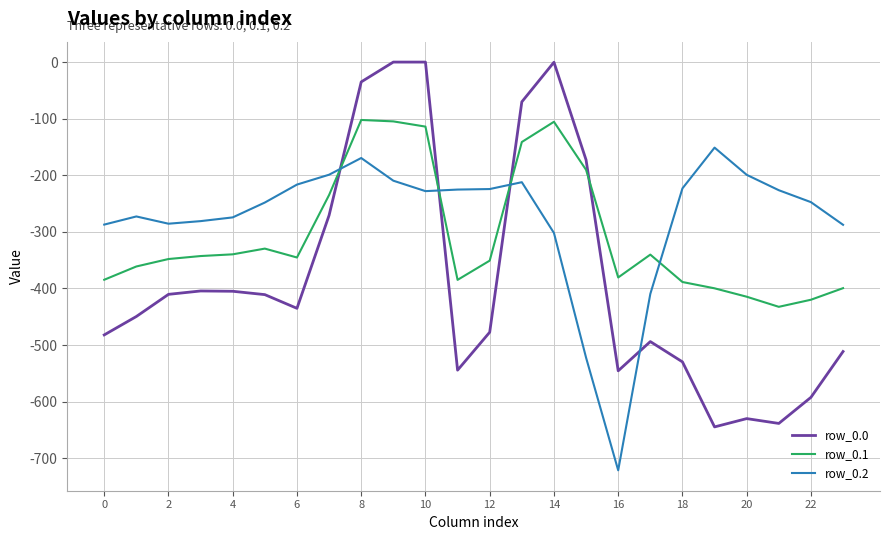

Does the chart have visible grid lines?

Yes